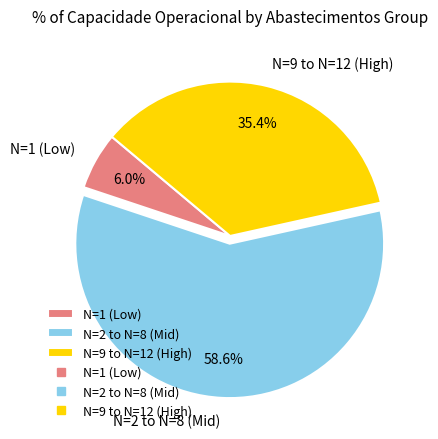

Is the sum of N=1 (Low) and N=9 to N=12 (High) greater than half?

No